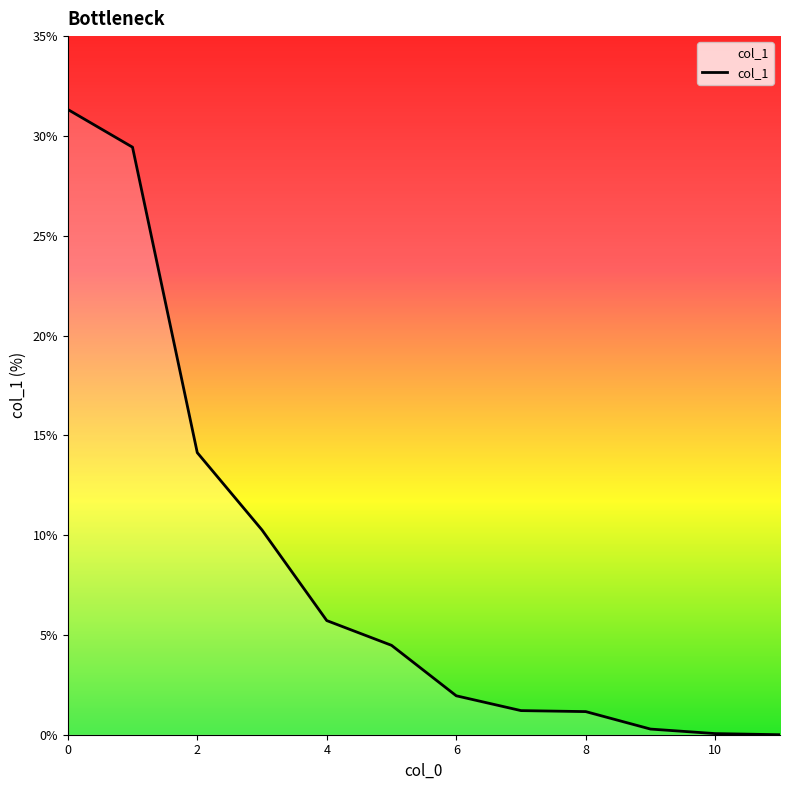

What is the greatest value displayed?

31.3